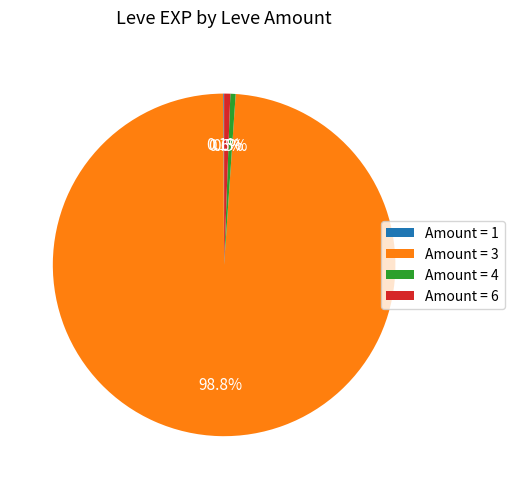

What is the majority slice?

Amount = 3